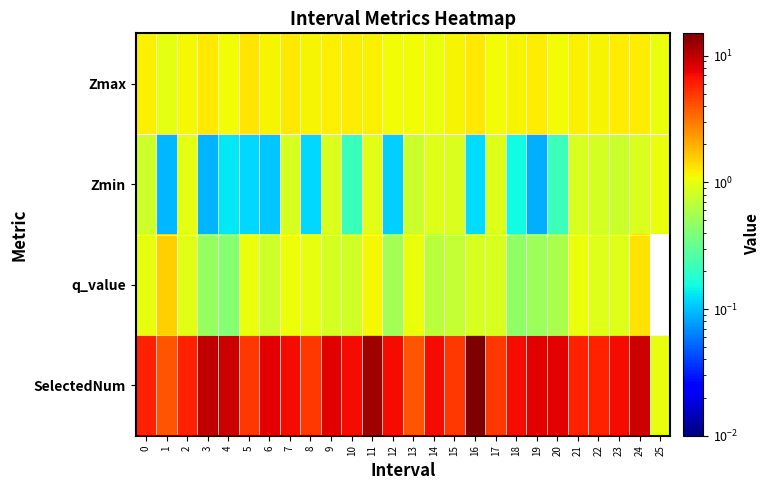

Which has a higher value, 13 or 14?

13